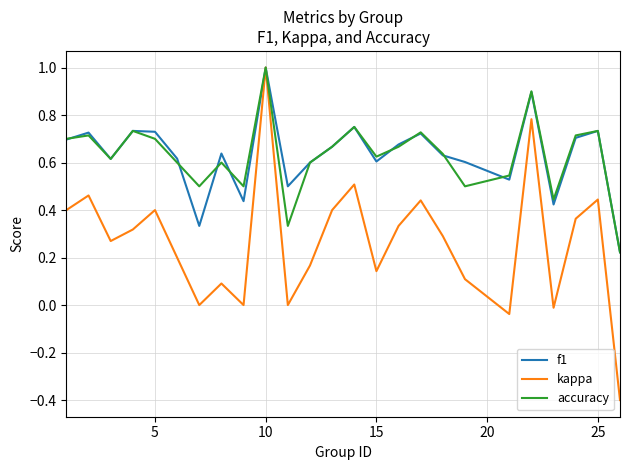

Does the chart have visible grid lines?

Yes